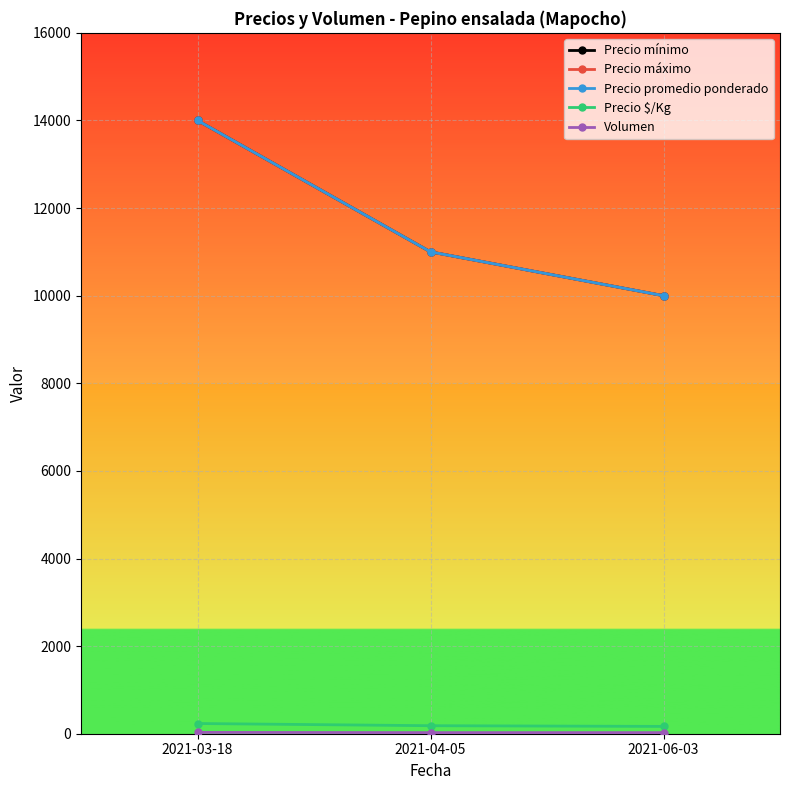

True or false: Precio mínimo has a value of 18866 at 2021-04-05.

False